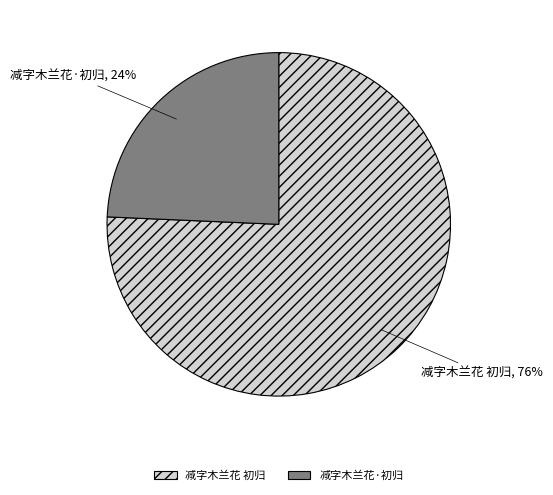

To the nearest percent, what percentage of the pie is 减字木兰花 初归?

76%